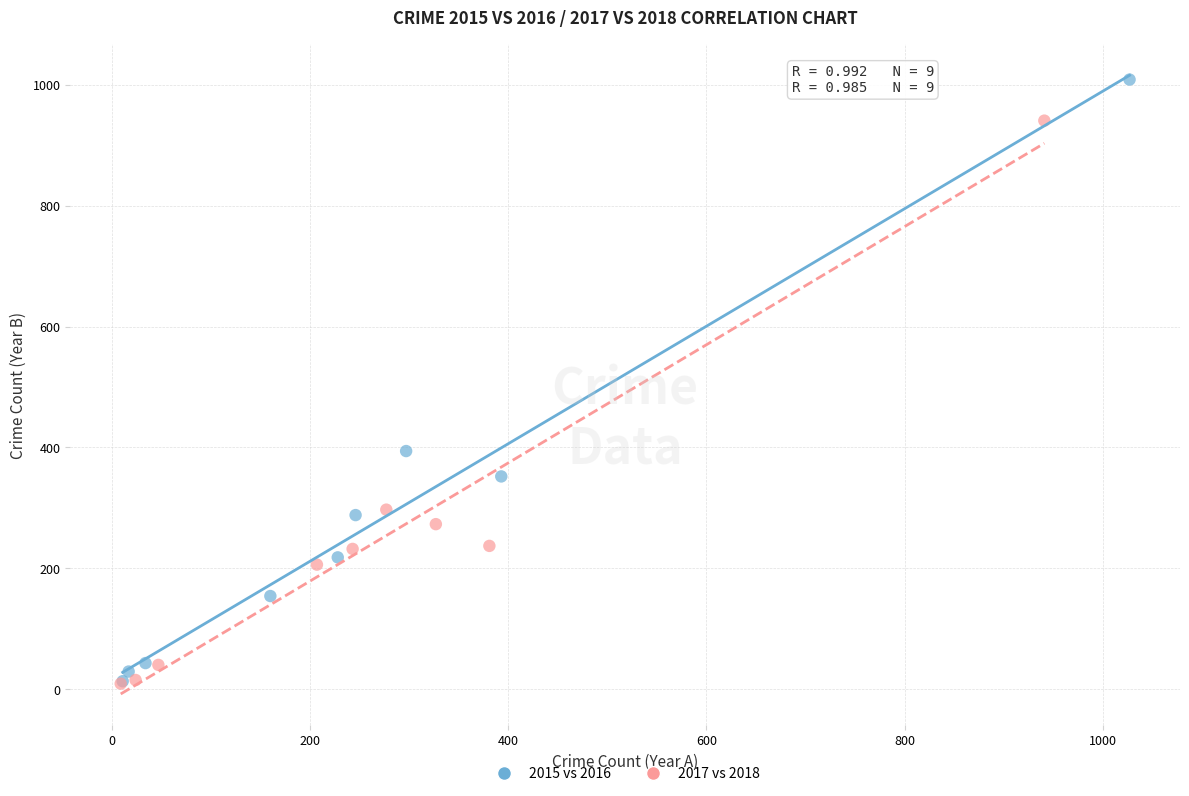

Which series has the widest spread of Y values?

2015 vs 2016